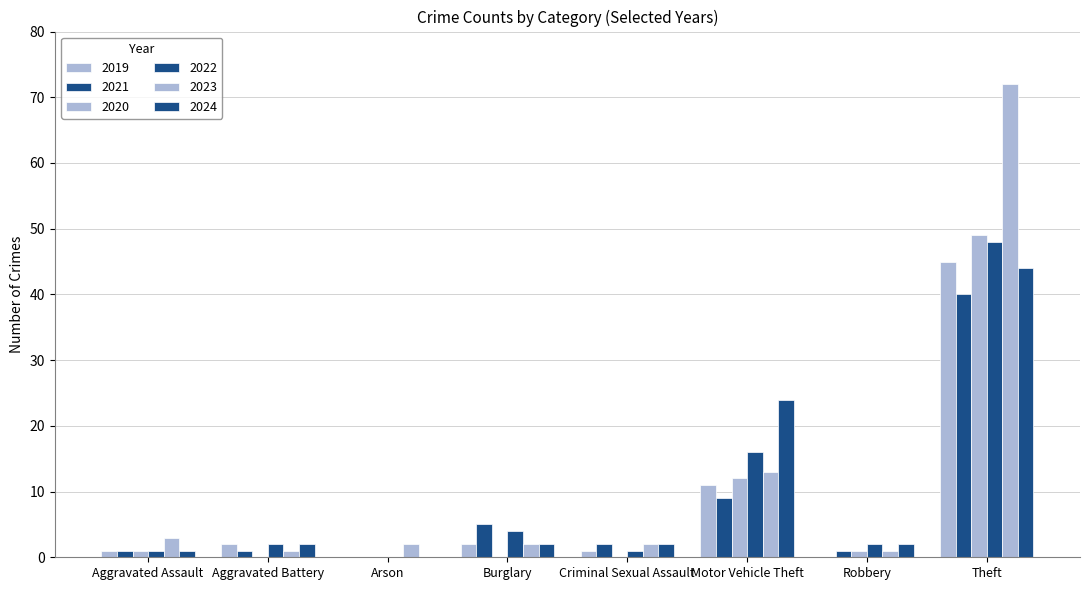

Are the bars grouped side by side (vs. stacked)?

Yes